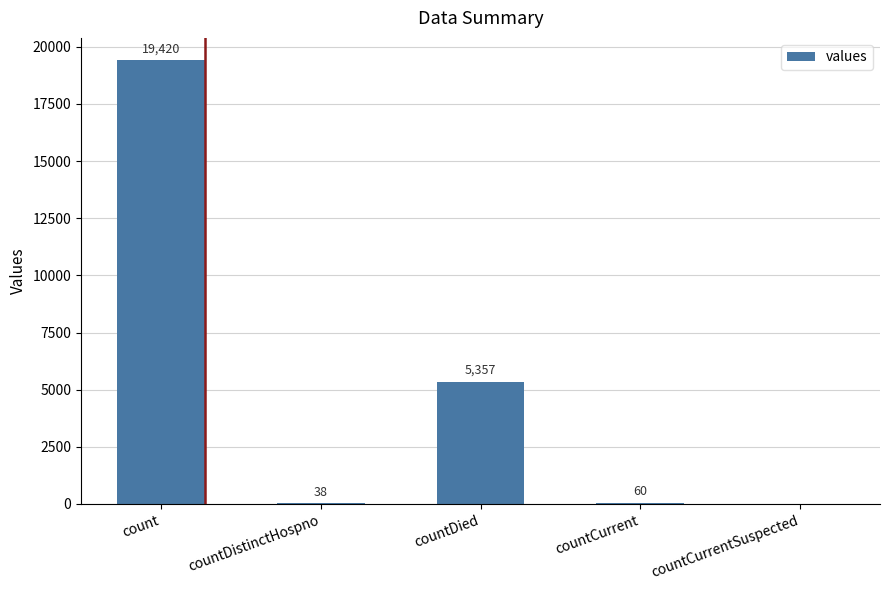

What is the maximum value shown in the chart?

19420